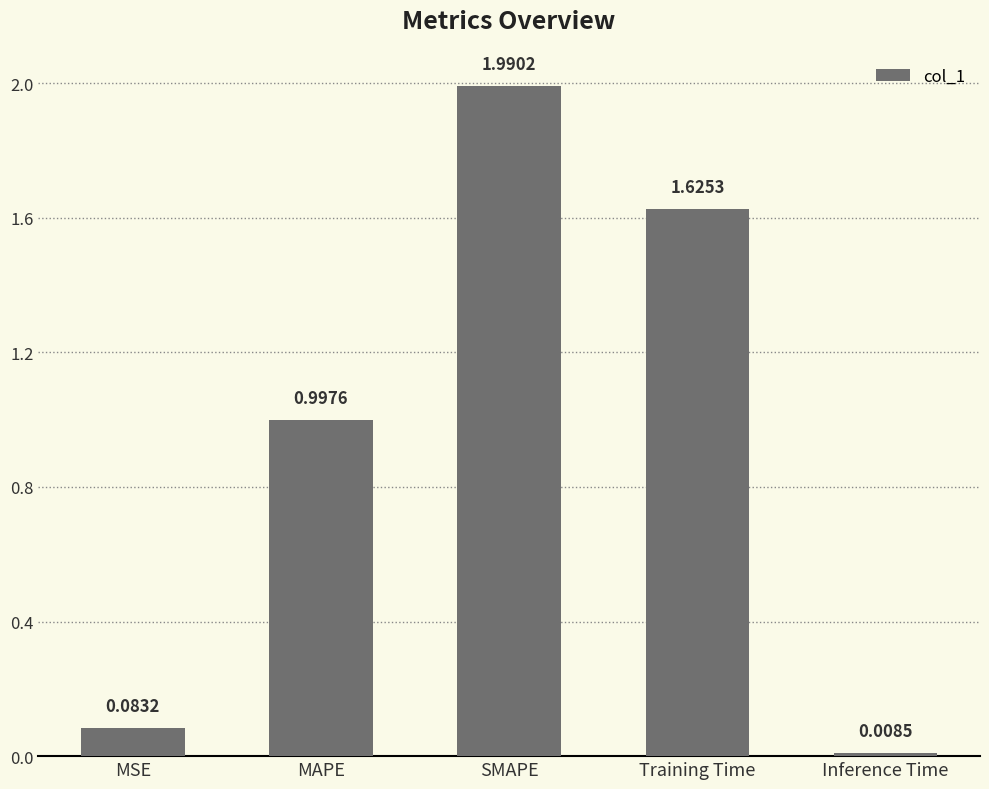

Which category has the highest value across all series?

SMAPE